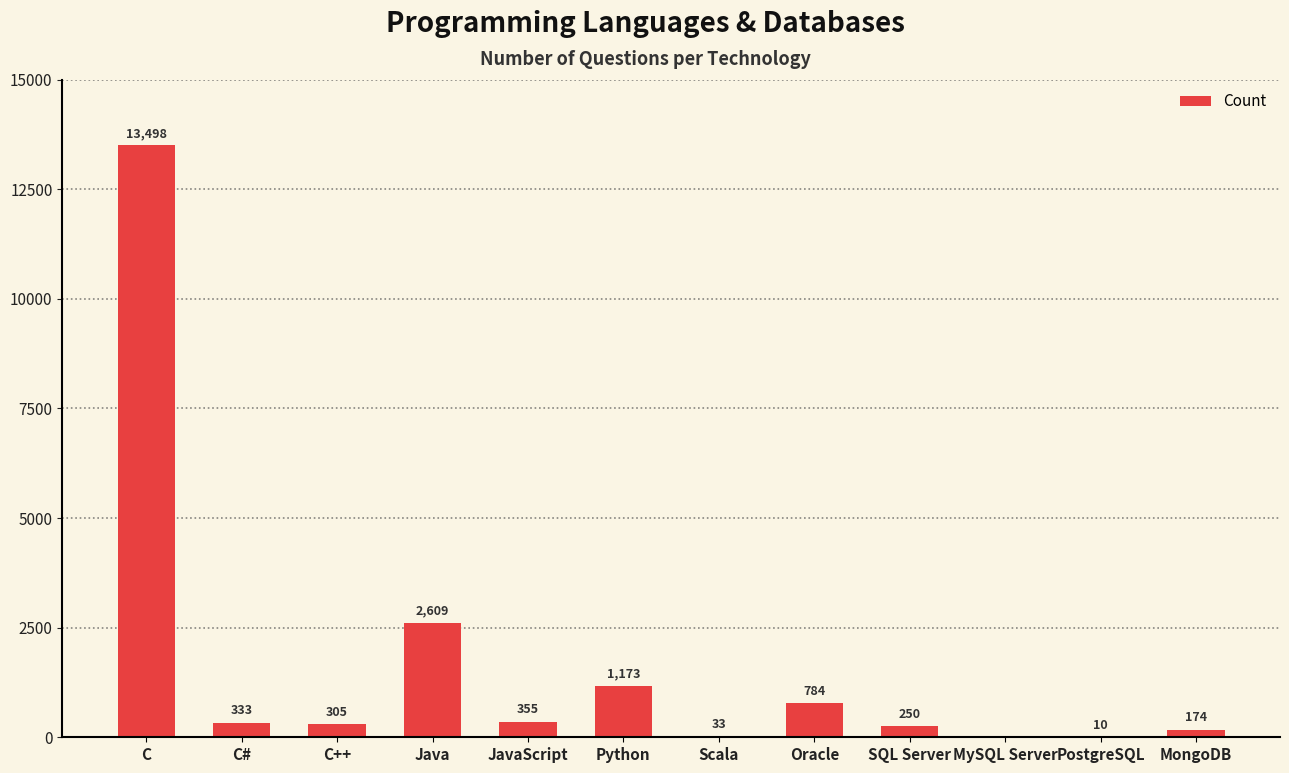

Is it true that the value at Scala is 33?

True